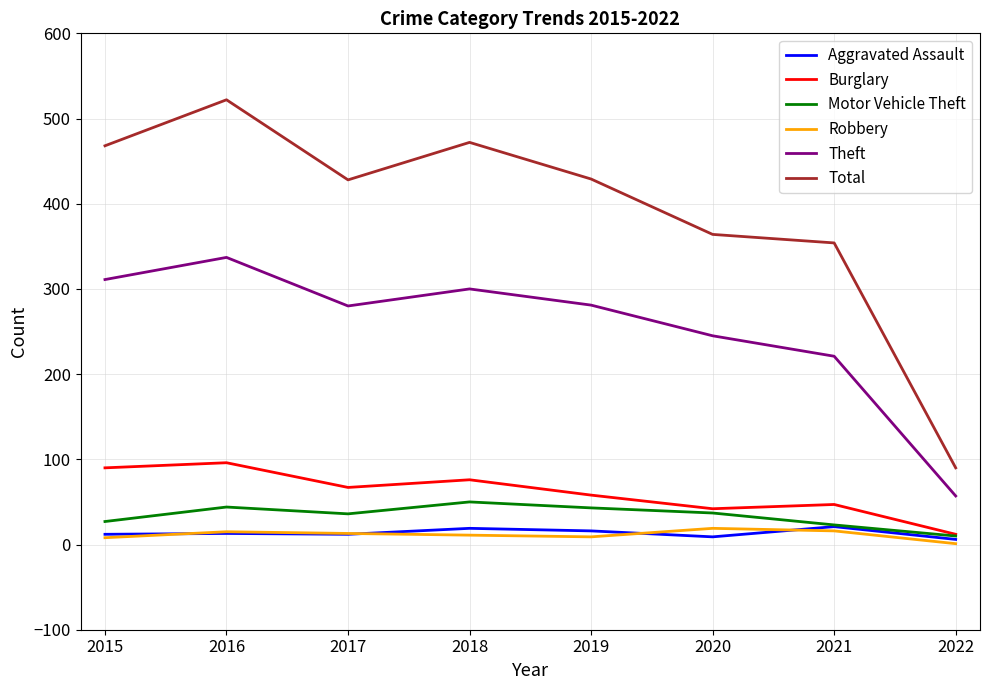

What is the sum of the Motor Vehicle Theft values at 2022 and 2021?

33